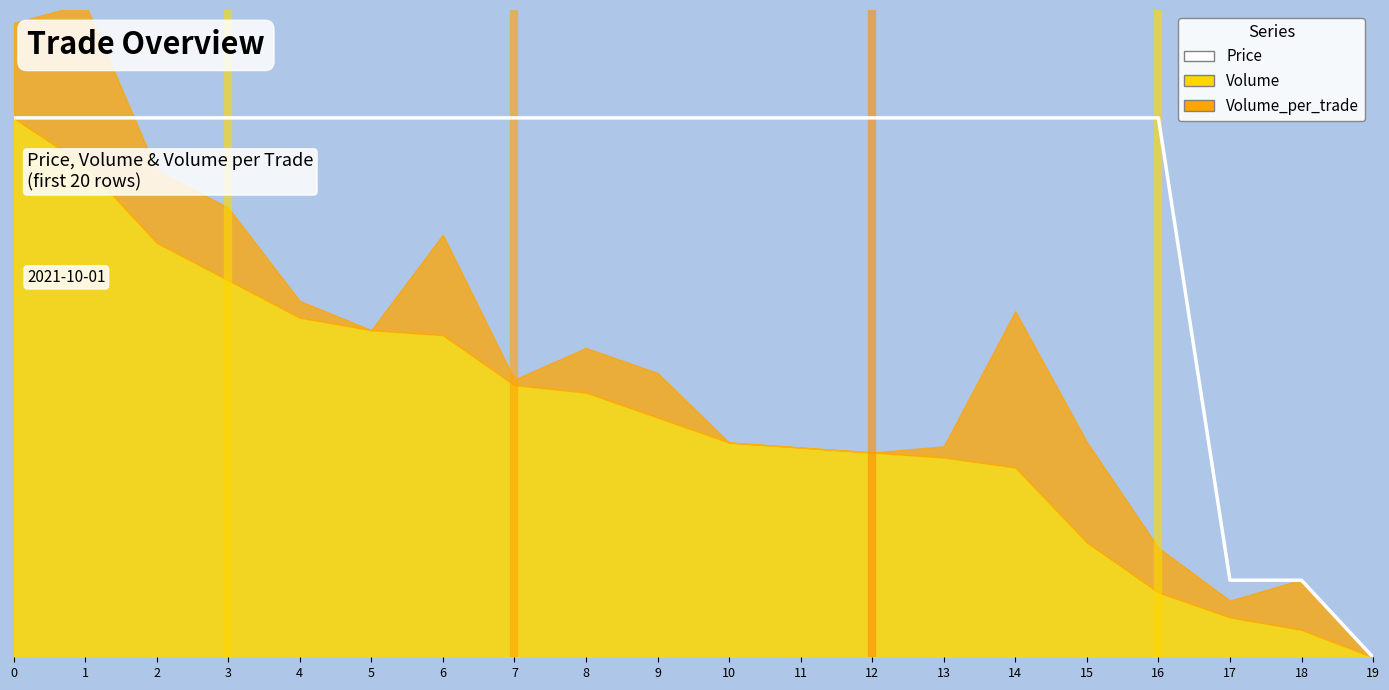

What is the sum of the values at 1 and 19?

1.0